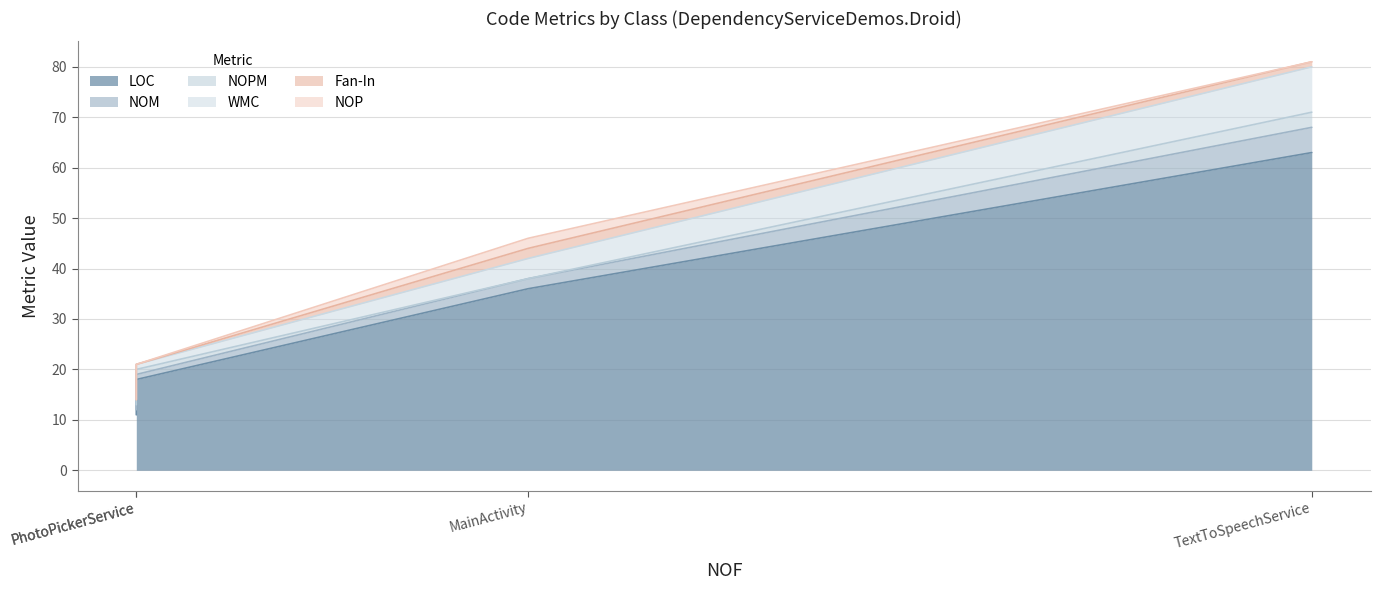

List the series in order of their peak value, lowest first.

Fan-In, NOP, NOPM, NOM, WMC, LOC